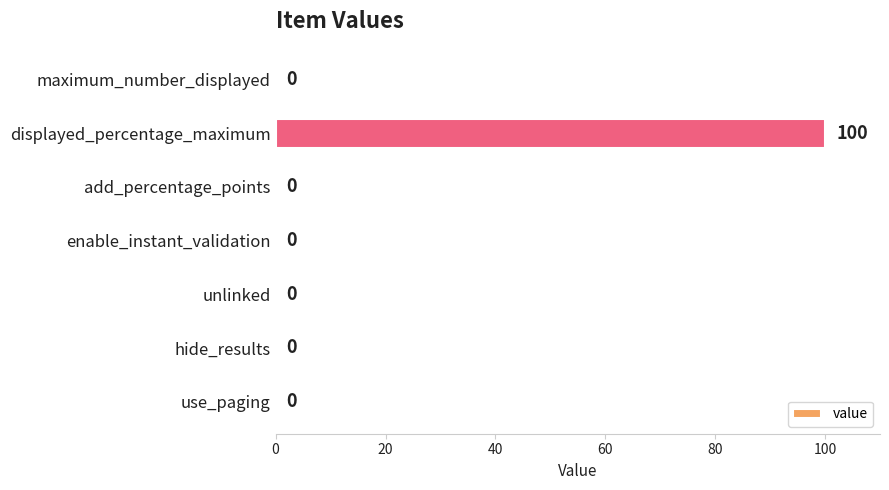

The value at displayed_percentage_maximum is 162. True or false?

False